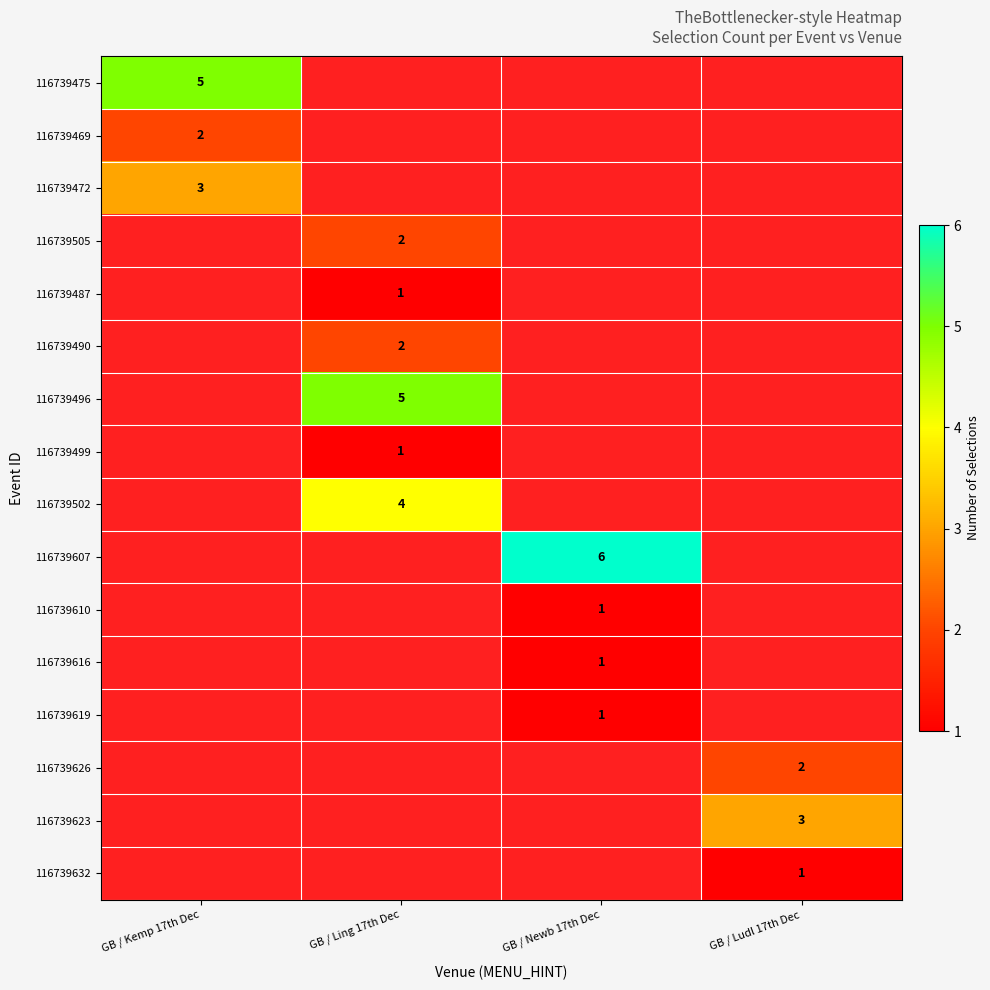

The value of 116739499 at GB / Ling 17th Dec is 2. True or false?

False